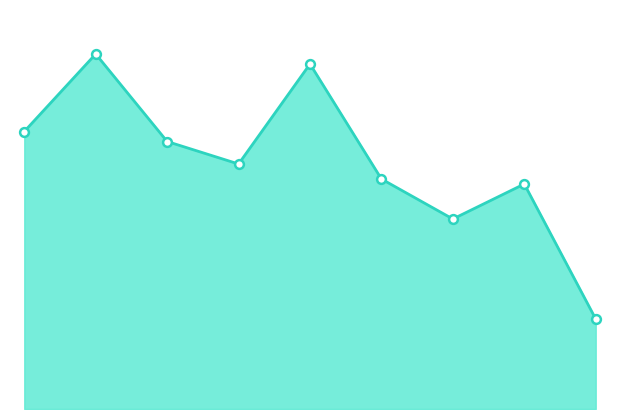

Is this an area chart (filled region under the line)?

Yes